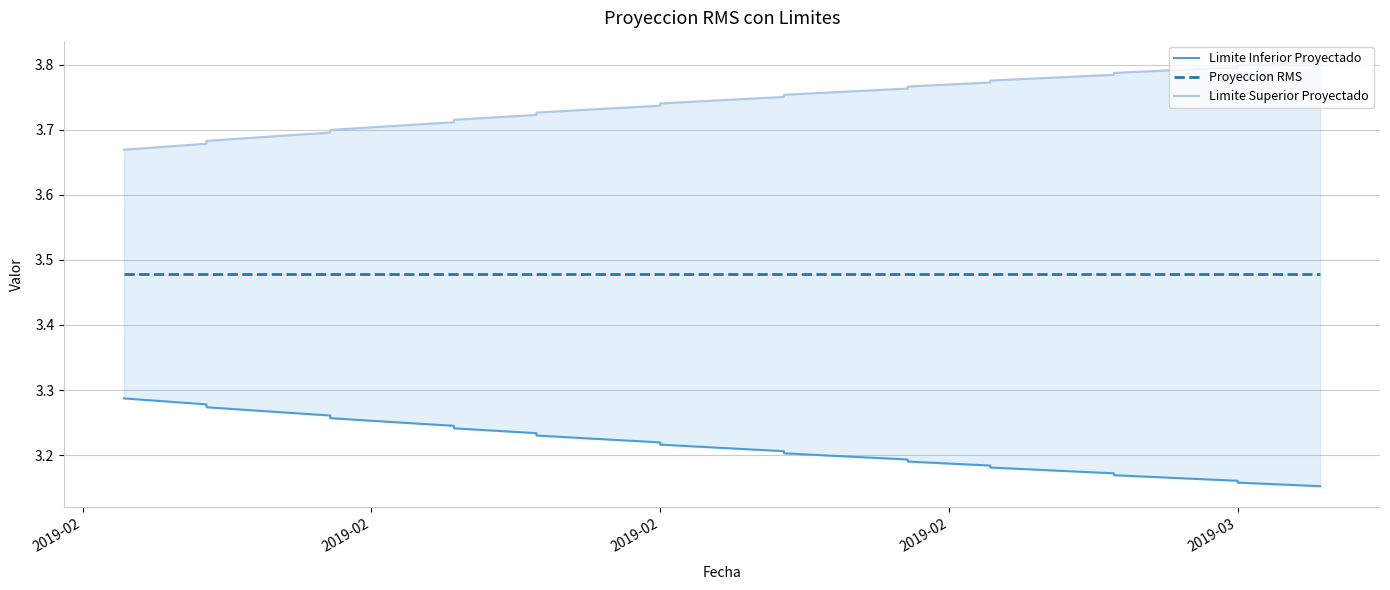

What is the greatest value displayed?

3.8